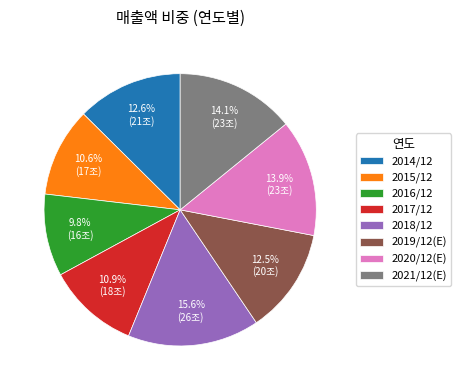

To the nearest percent, what is the average slice percentage?

12%